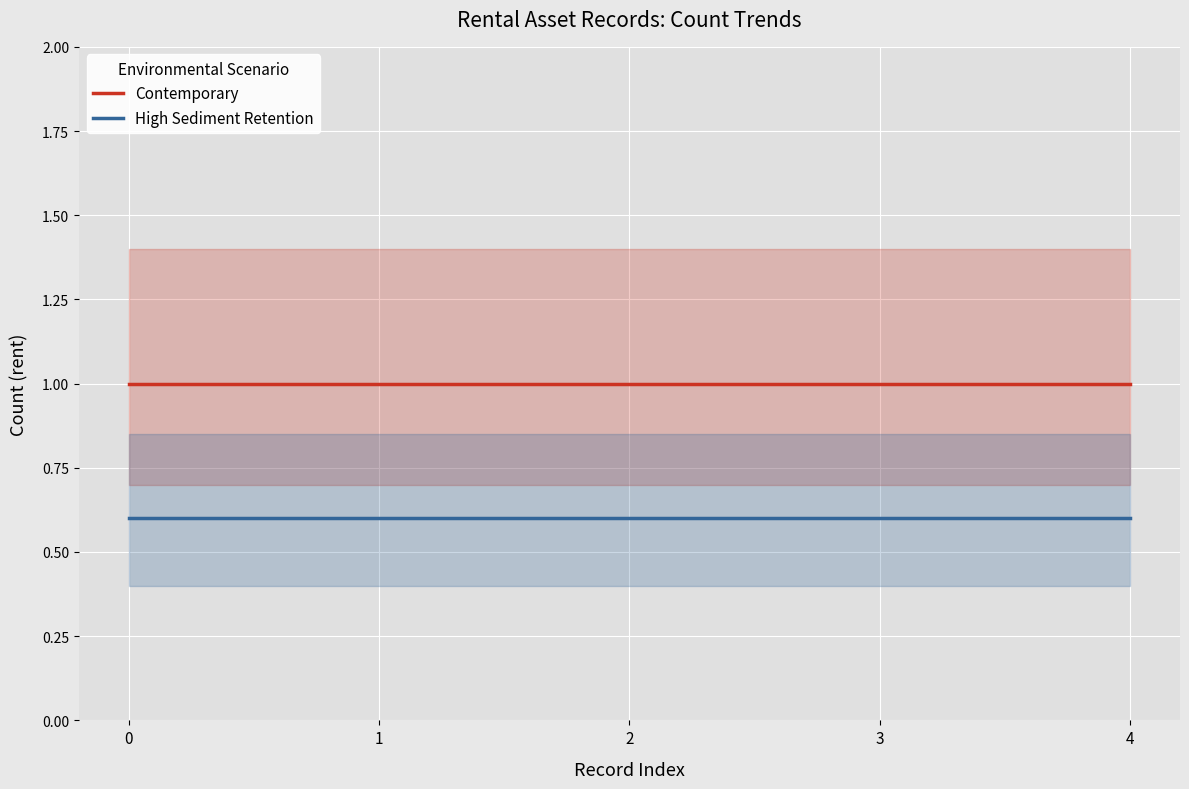

Rank the series by their average value, from highest to lowest.

Contemporary, High Sediment Retention